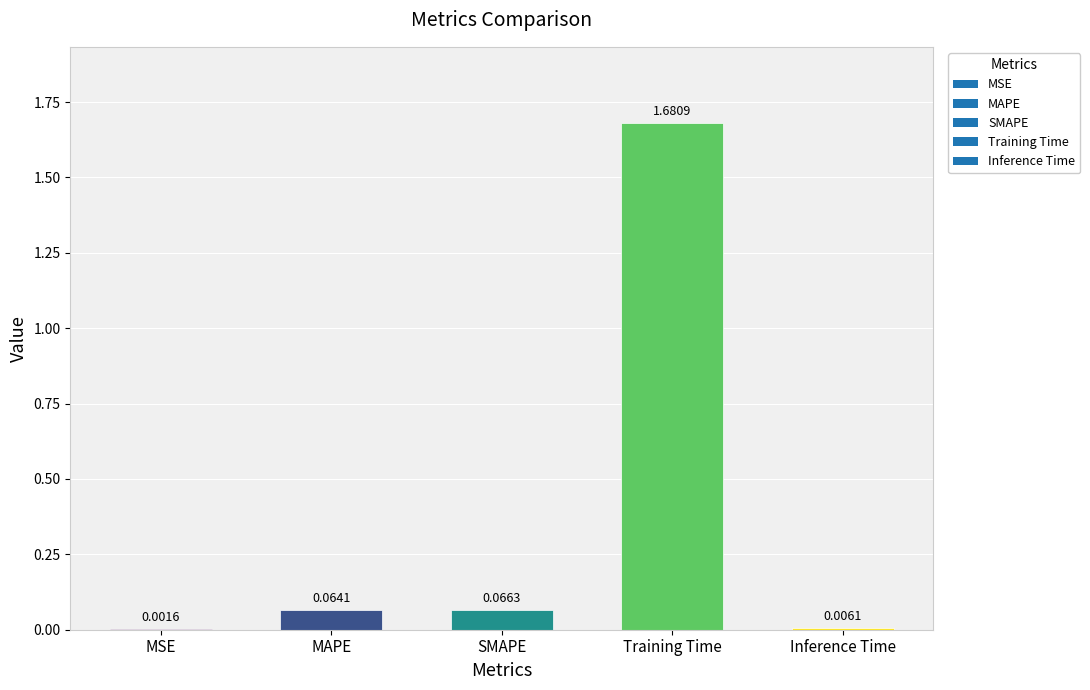

Where is the data nearest to the value 0?

MSE